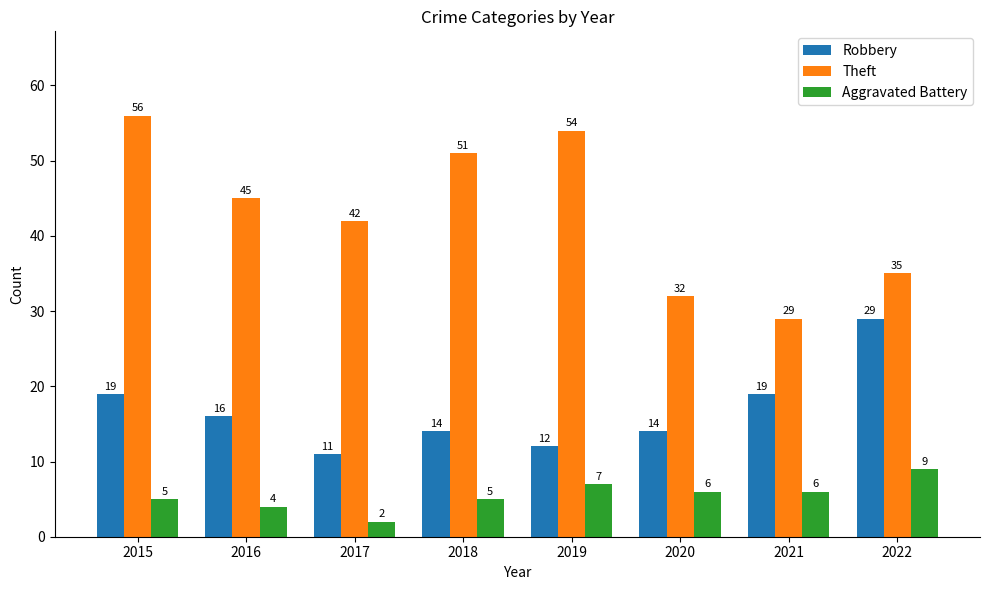

What is the approximate value of Robbery at 2020, to the nearest 10?

10